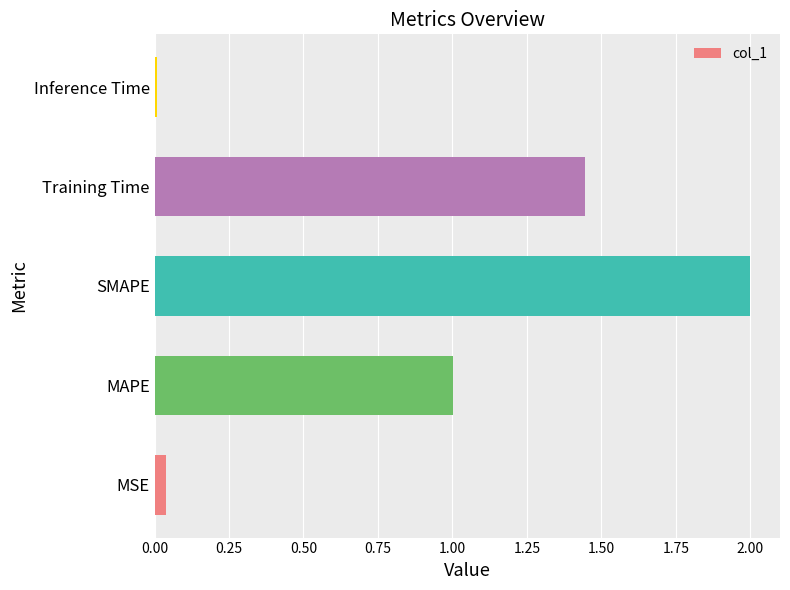

What is the average value?

0.9